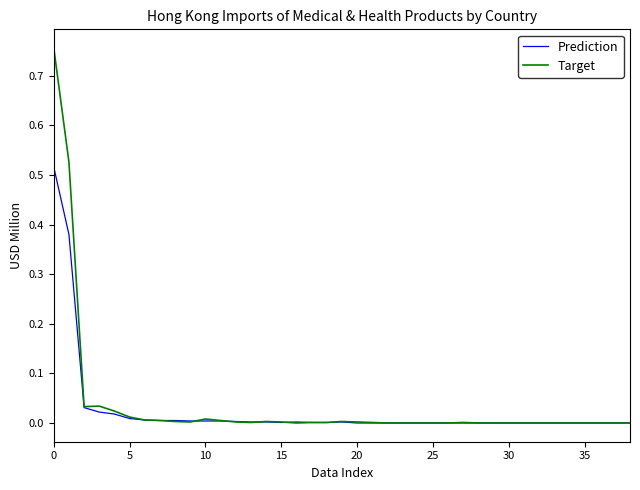

Which series has the widest spread of values?

Target